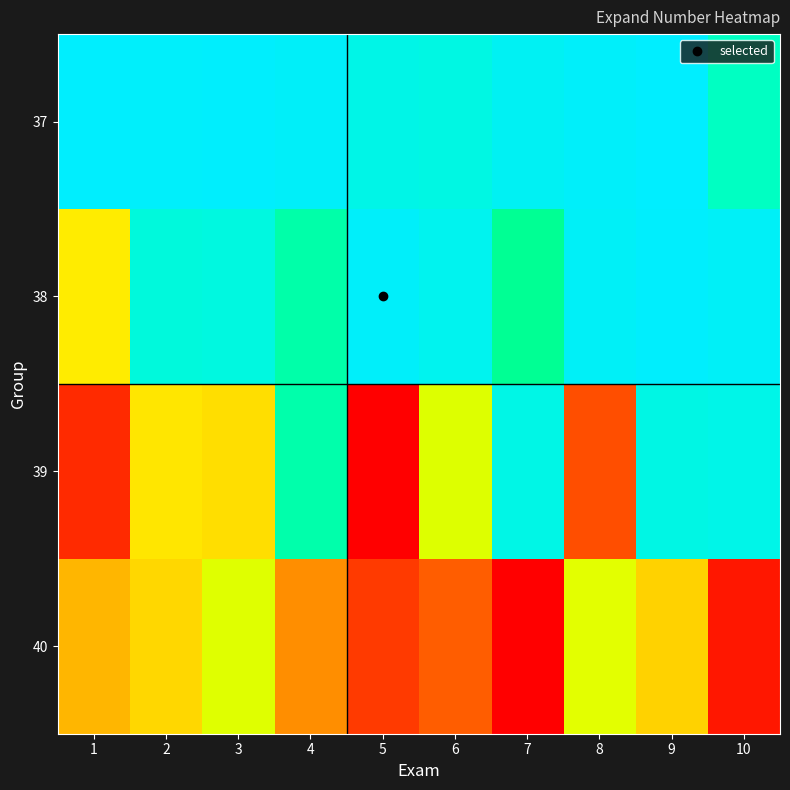

Reading right to left, what are all the values shown in this chart?

37: 10=12.6	9=14.0	8=13.9	7=13.7	6=13.4	5=13.5	4=13.9	3=14.0	2=13.9	1=14.0
38: 10=13.8	9=14.0	8=13.9	7=11.8	6=13.6	5=13.9	4=12.2	3=13.3	2=13.2	1=8.7
39: 10=13.5	9=13.4	8=5.7	7=13.4	6=9.6	5=4.2	4=12.2	3=8.4	2=8.6	1=5.0
40: 10=4.7	9=8.1	8=9.5	7=4.3	6=5.9	5=5.3	4=6.8	3=9.6	2=8.2	1=7.5